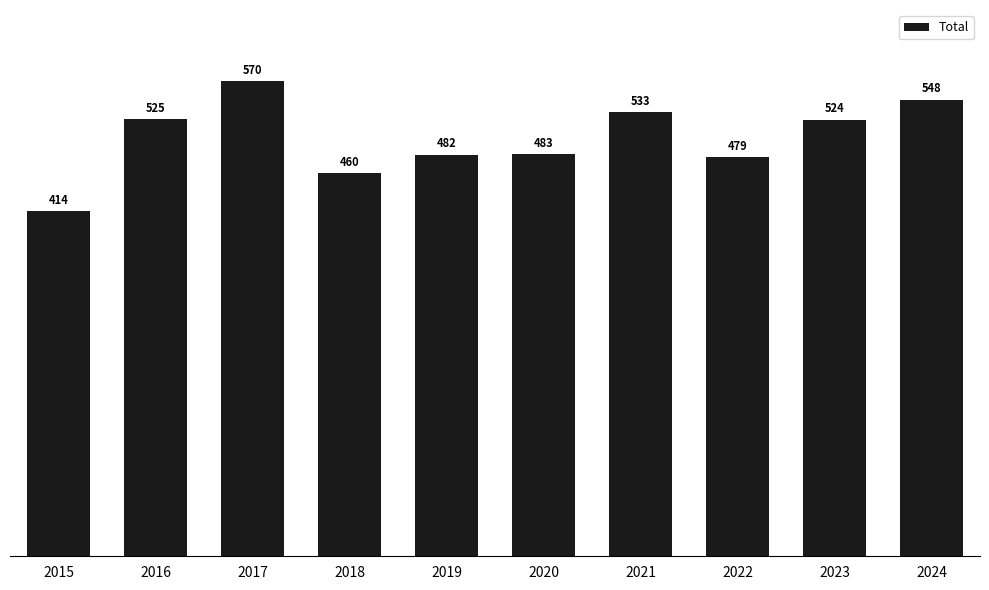

At which category does the chart reach its minimum across all series?

2015